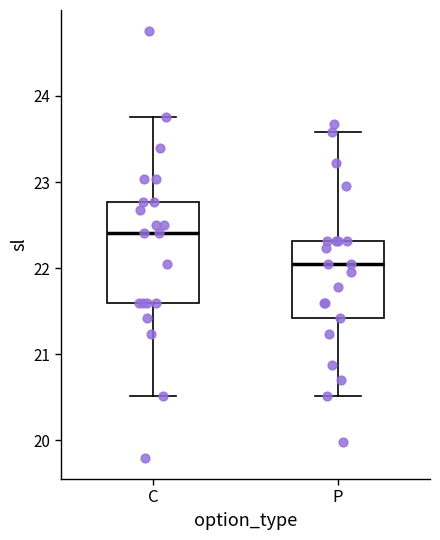

Comparing the boxes themselves (not the whiskers), which one is the tallest?

C